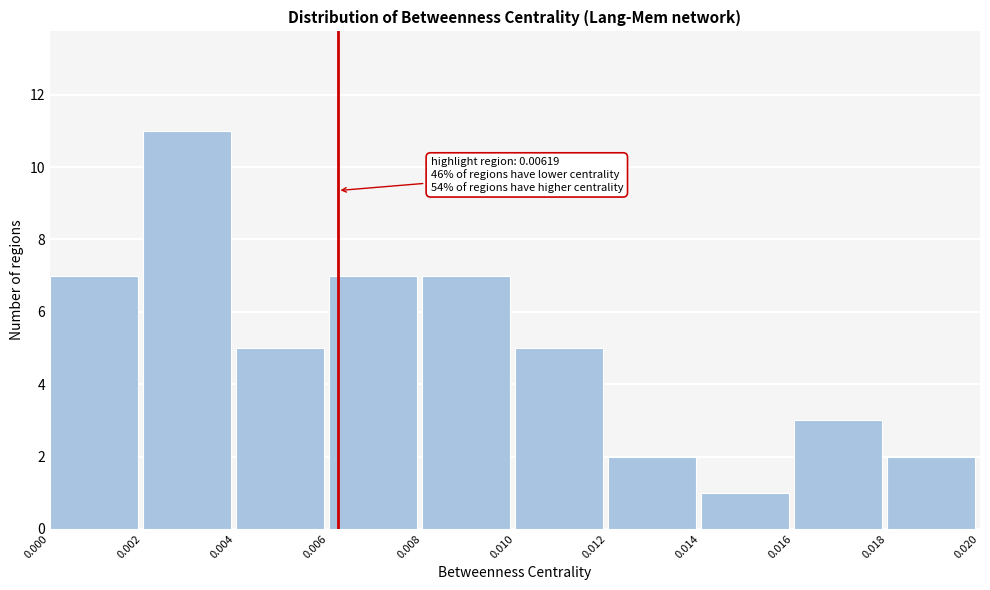

Which range on the x-axis has the tallest bar?

0.002 to 0.004